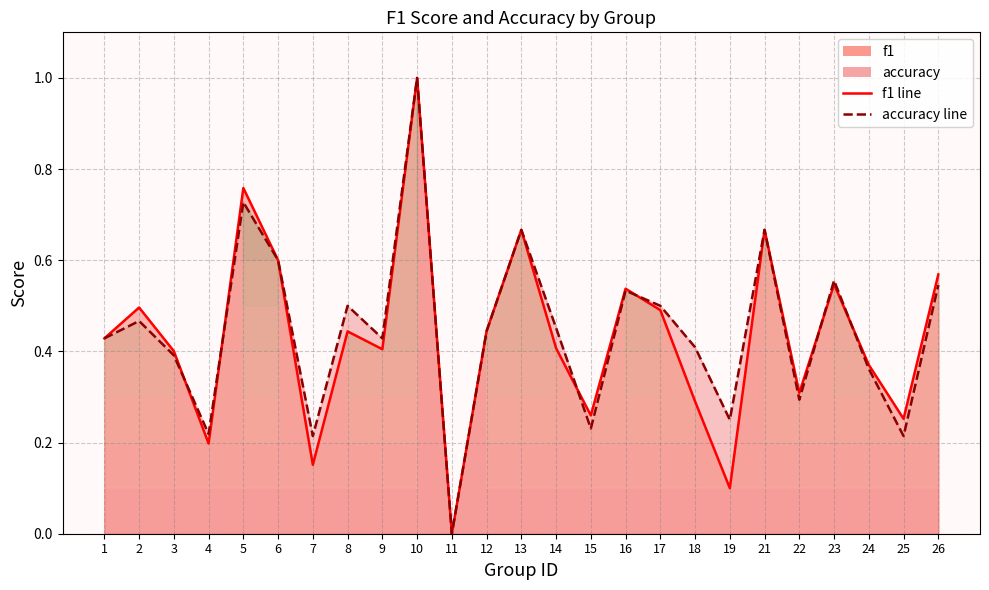

What is the value of the accuracy point at the 21st from the left?

0.3